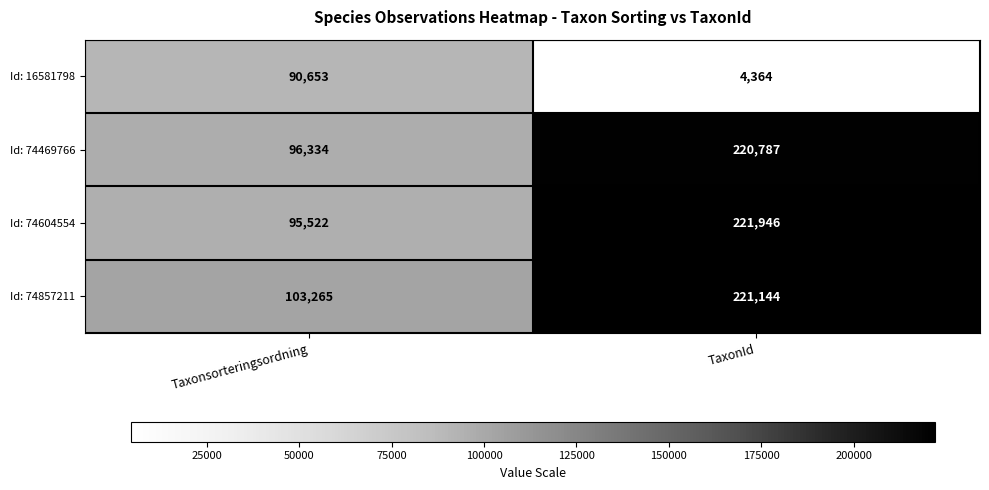

Which series changed the most between Taxonsorteringsordning and TaxonId?

Id: 74604554